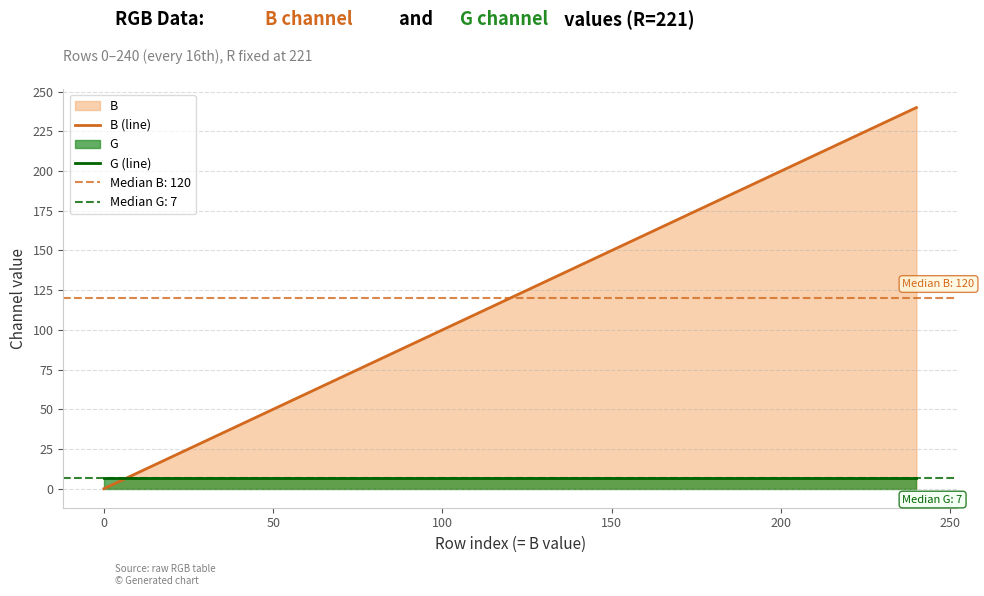

Rank the series by their average value, from lowest to highest.

G (line), B (line)